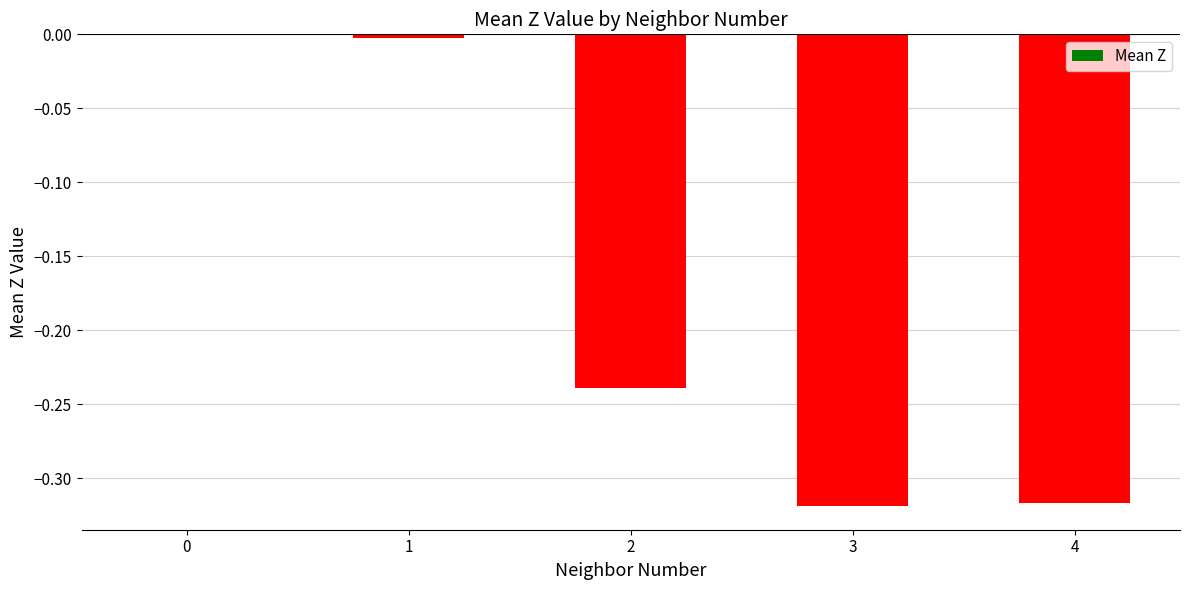

Is it true that the value at 2 is -0.1?

False